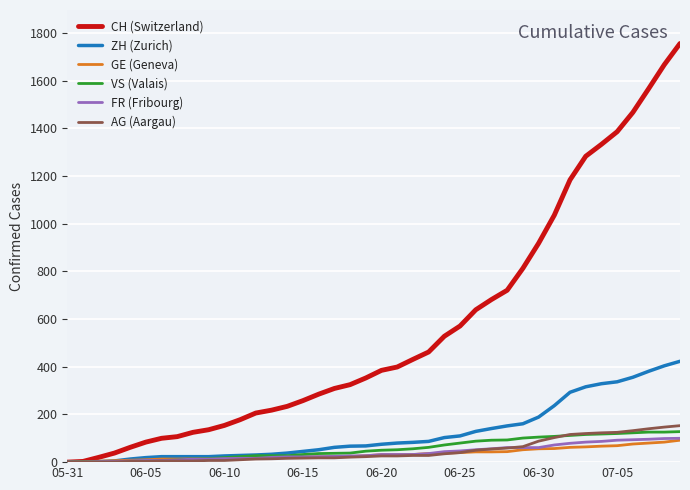

What is the highest value of the ZH (Zurich) series?

423